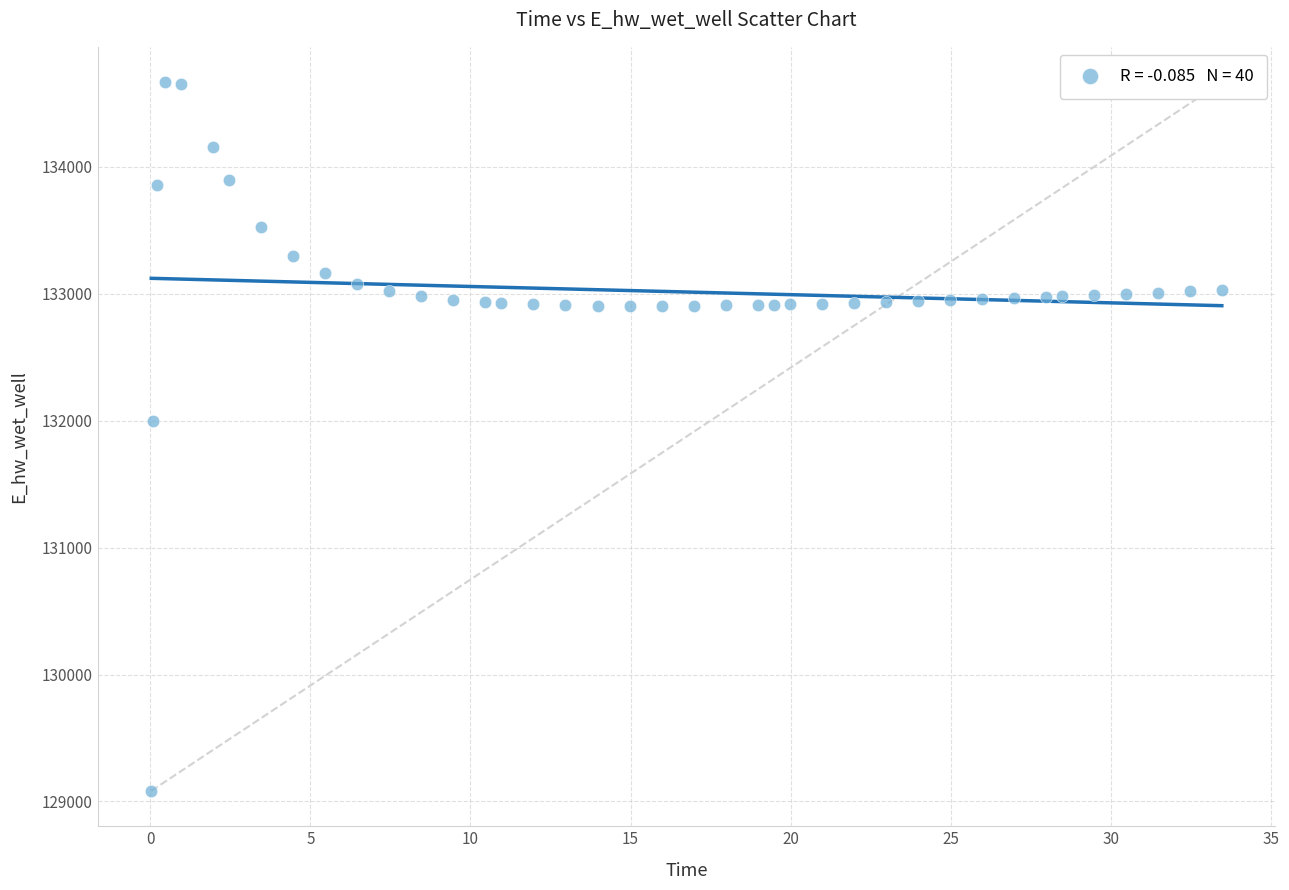

What is the range of X values (max minus min)?

33.4